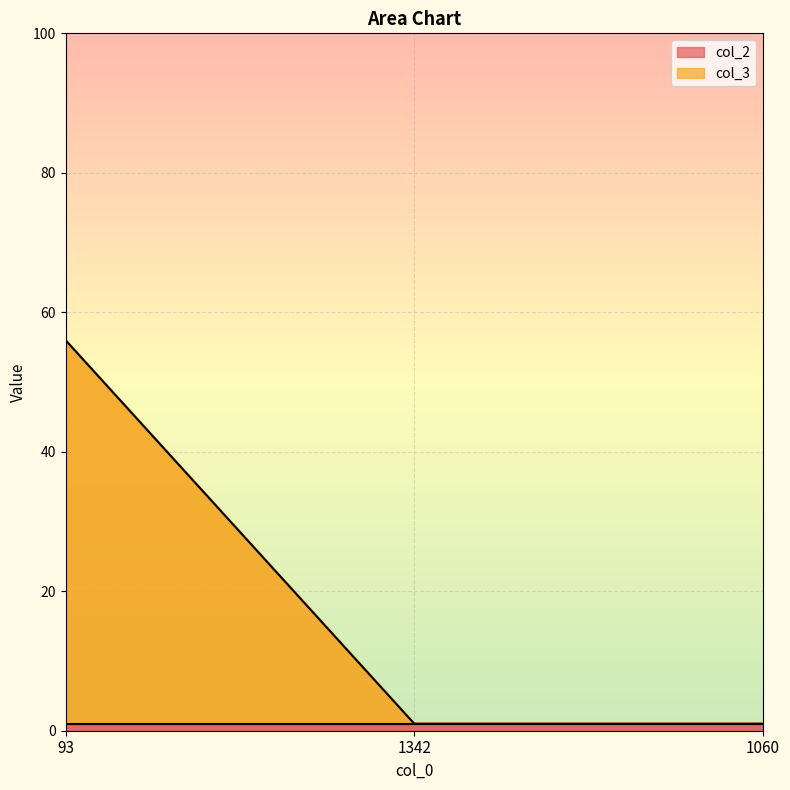

What is the sum of all values?

58